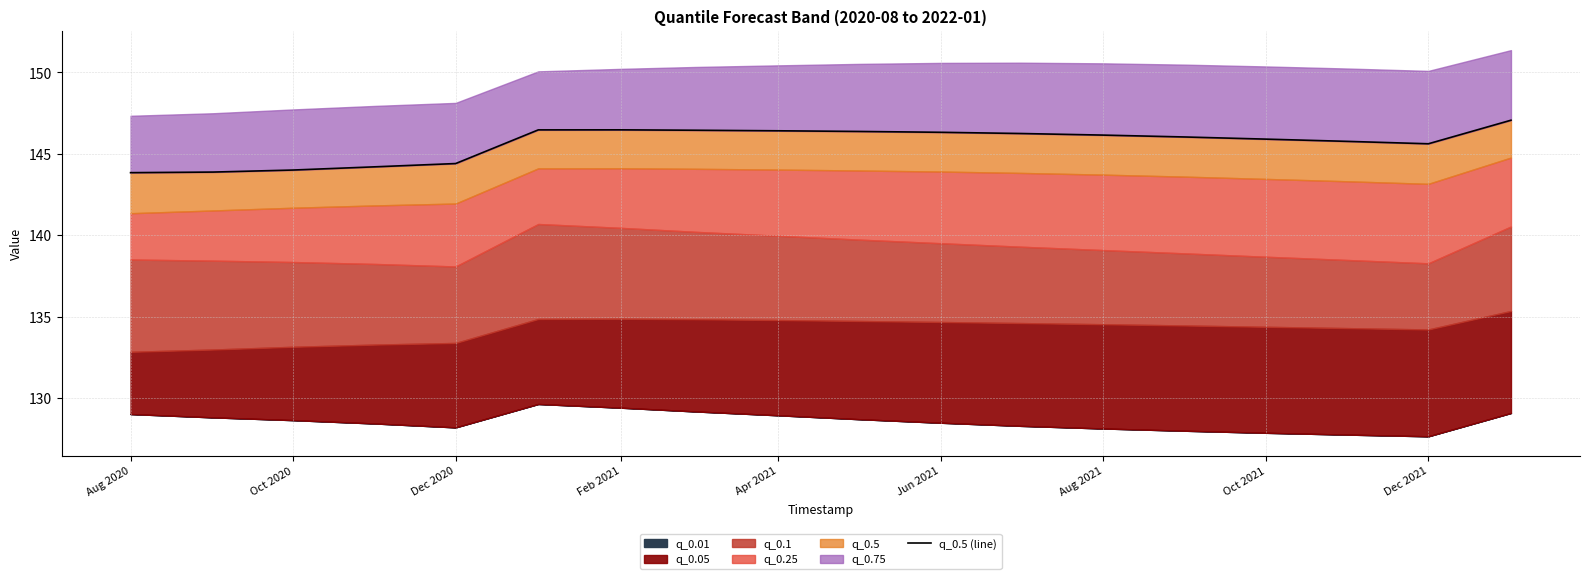

Reading left to right, list all the values displayed in this chart.

143.8	143.9	144.0	144.2	144.4	146.5	146.5	146.5	146.4	146.4	146.3	146.2	146.2	146.0	145.9	145.8	145.6	147.1